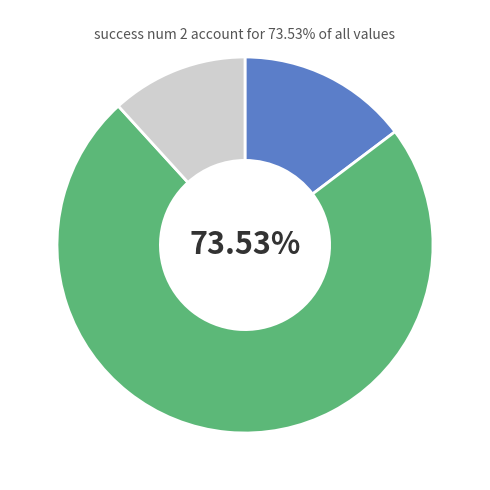

Is there any slice that represents more than half of the pie?

Yes